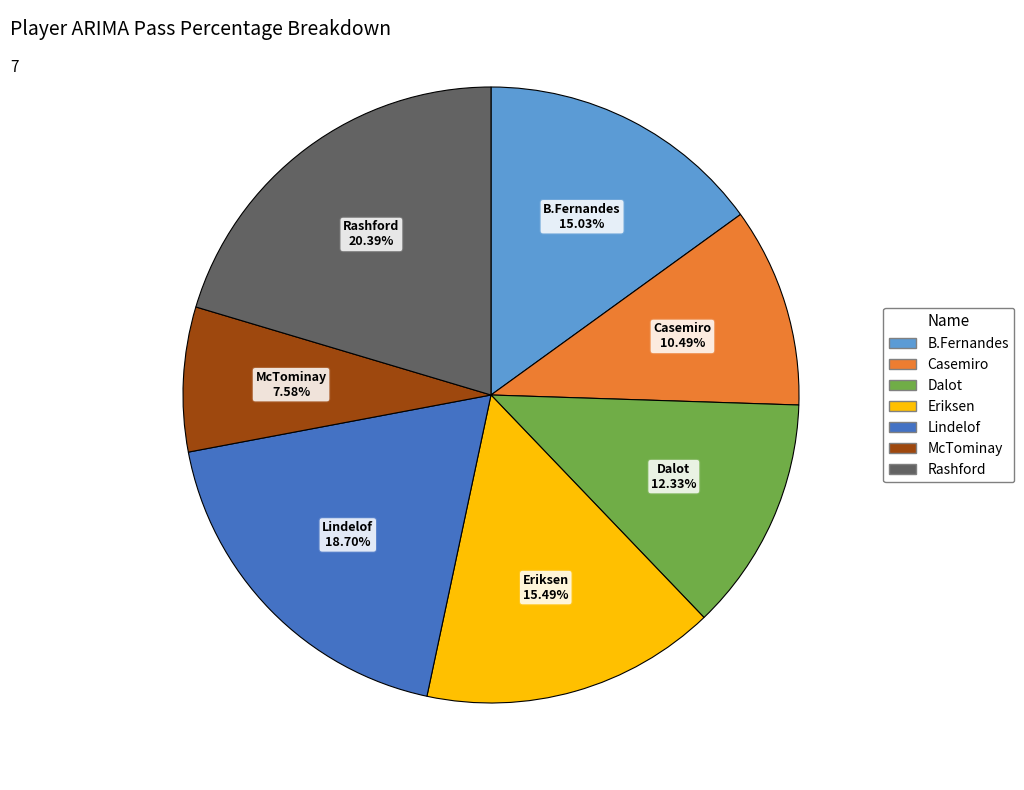

What percentage is the Dalot slice, to the nearest percent?

12%